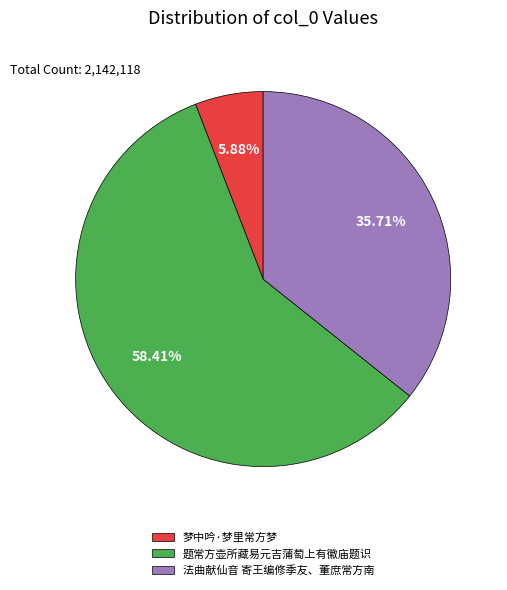

Combined, what portion of the pie is 题常方壶所藏易元吉蒲萄上有徽庙题识 and 法曲献仙音 寄王编修季友、董庶常方南?

94.1%